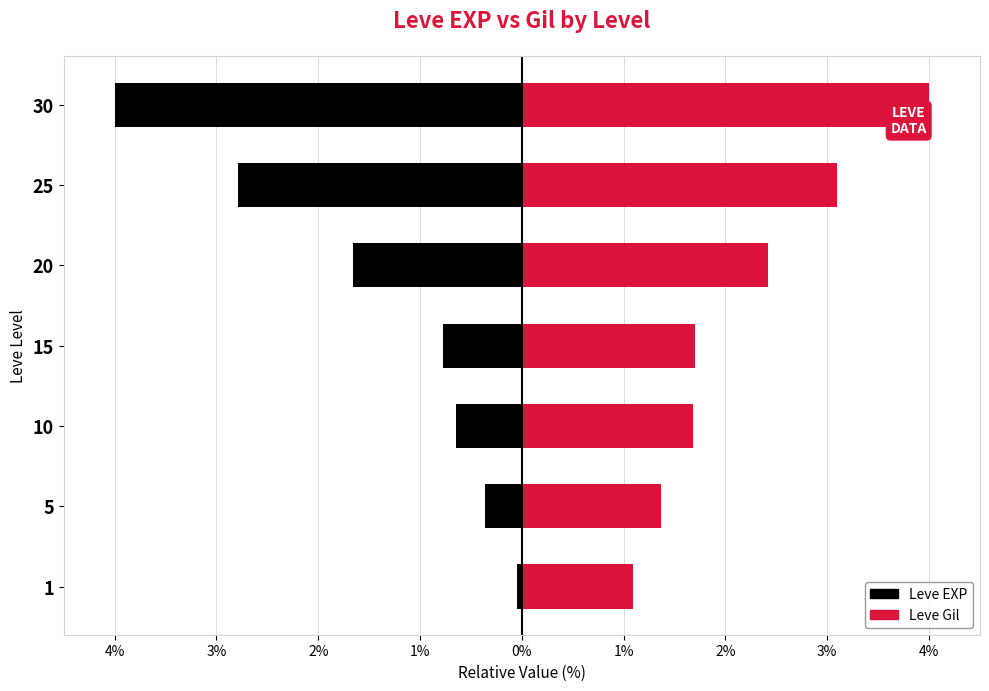

Reading left to right, extract all data points from this chart.

Leve EXP: -0.0	-0.4	-0.6	-0.8	-1.7	-2.8	-4.0
Leve Gil: 1.1	1.4	1.7	1.7	2.4	3.1	4.0